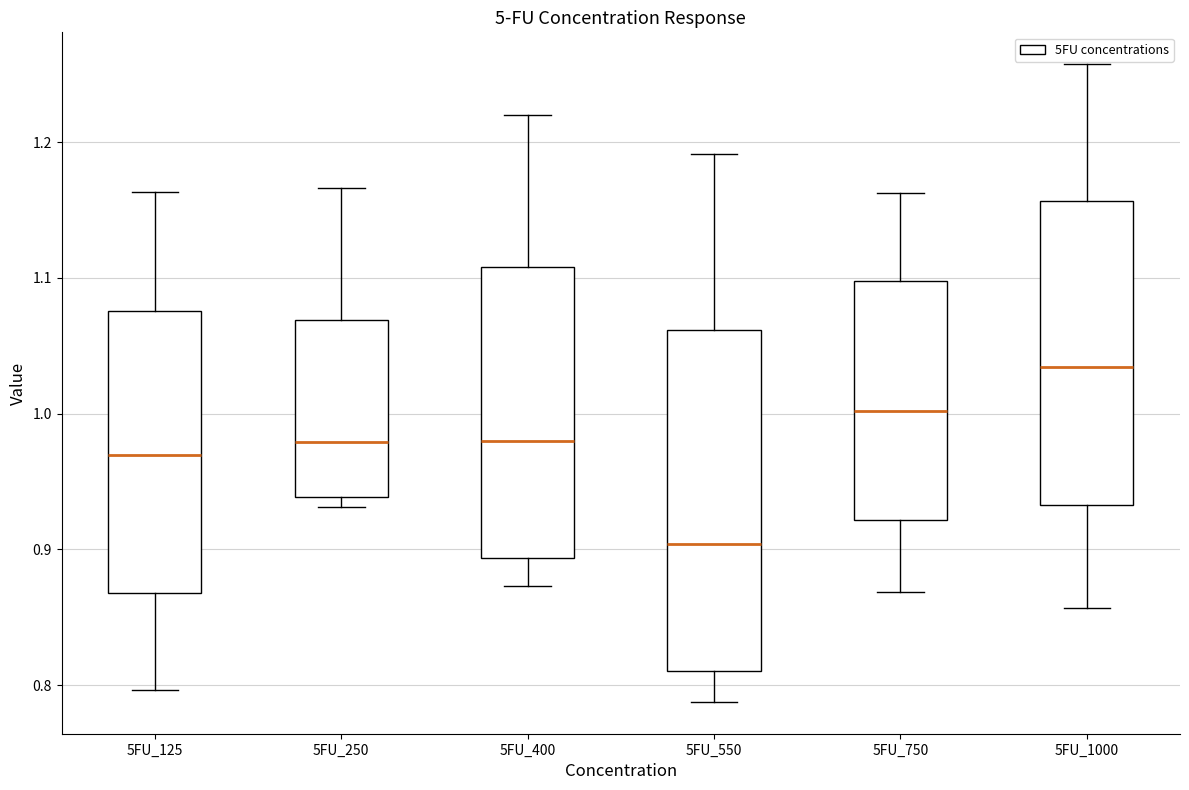

Reading left to right, transcribe this box plot: for each box, give where its median line is, the range the box spans, and where its two whiskers end, as read against the y-axis. The values are not printed on the chart, so give them approximately, as read against the axis.

5FU_125: median 0.97, box 0.87 to 1.08, whiskers 0.80 to 1.16
5FU_250: median 0.98, box 0.94 to 1.07, whiskers 0.93 to 1.17
5FU_400: median 0.98, box 0.89 to 1.11, whiskers 0.87 to 1.22
5FU_550: median 0.90, box 0.81 to 1.06, whiskers 0.79 to 1.19
5FU_750: median 1.00, box 0.92 to 1.10, whiskers 0.87 to 1.16
5FU_1000: median 1.03, box 0.93 to 1.16, whiskers 0.86 to 1.26